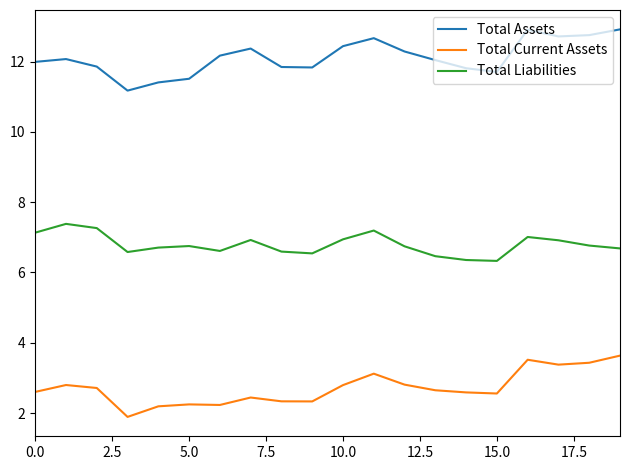

How many lines are shown in the chart?

3